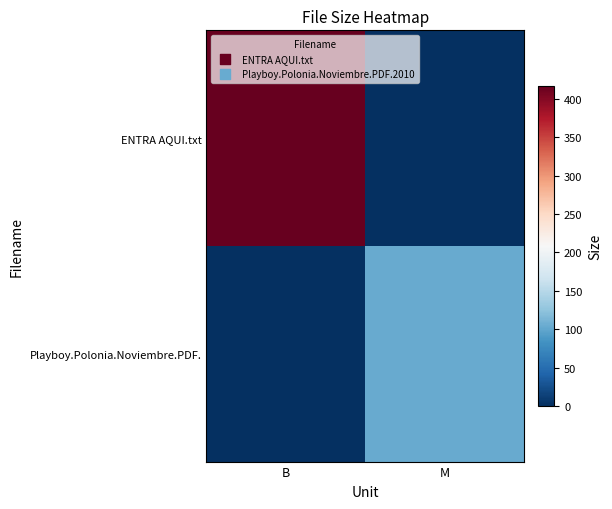

List the series in order of their peak value, highest first.

ENTRA AQUI.txt, Playboy.Polonia.Noviembre.PDF.